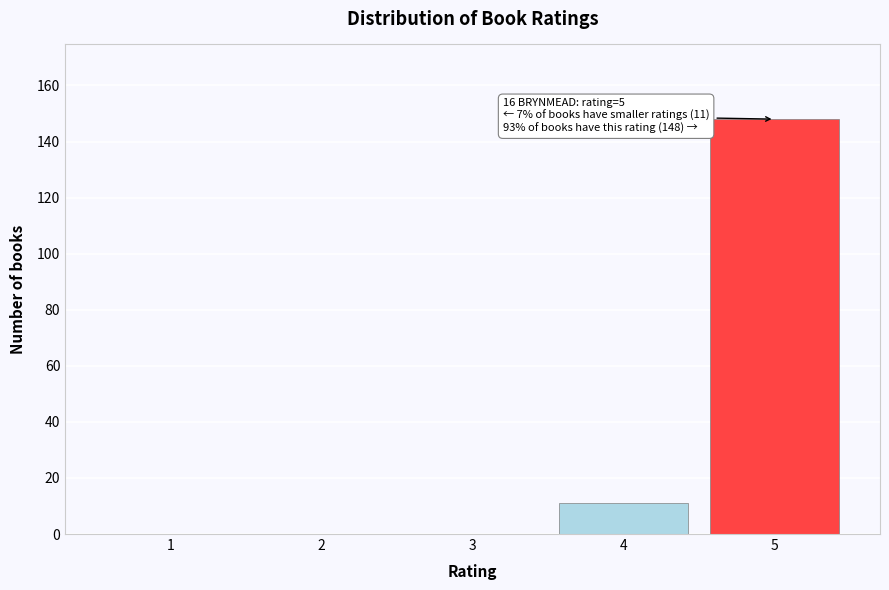

Reading right to left, transcribe all the data shown in this chart.

5=148	4=11	3=0	2=0	1=0